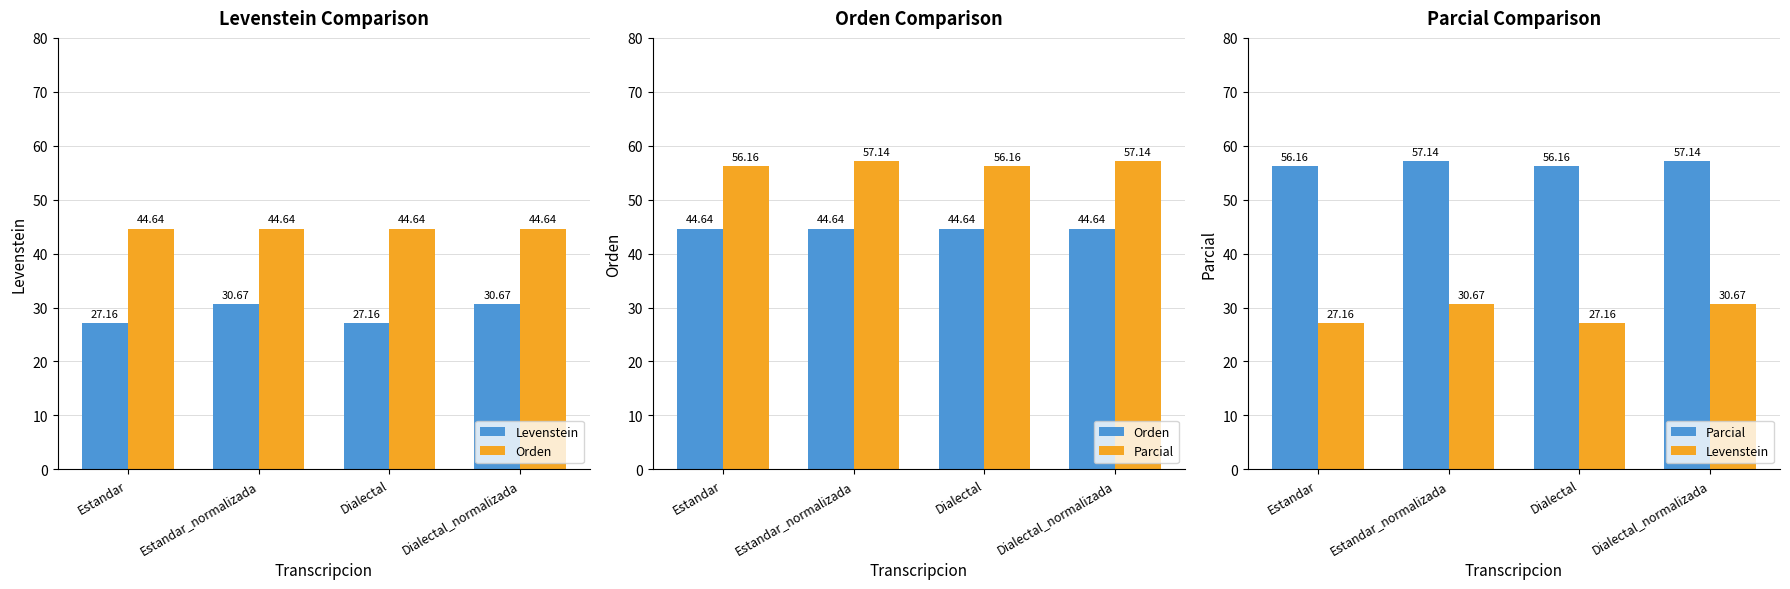

Which series has the largest range (max minus min)?

Levenstein